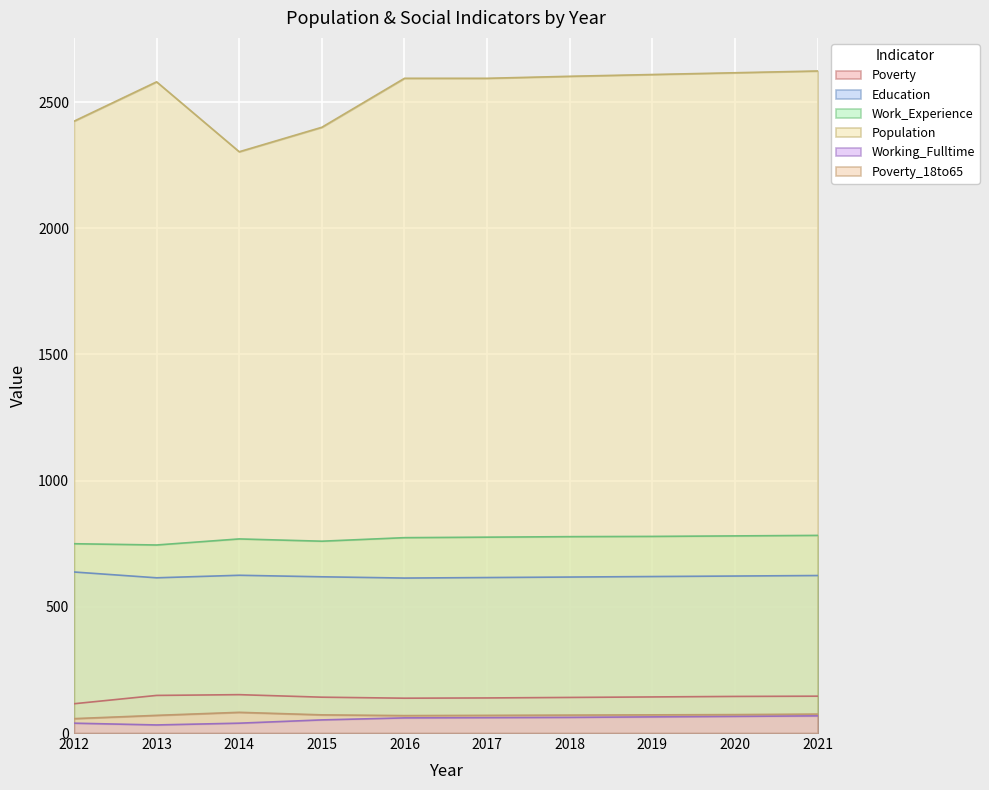

What is the minimum value for Working_Fulltime?

32